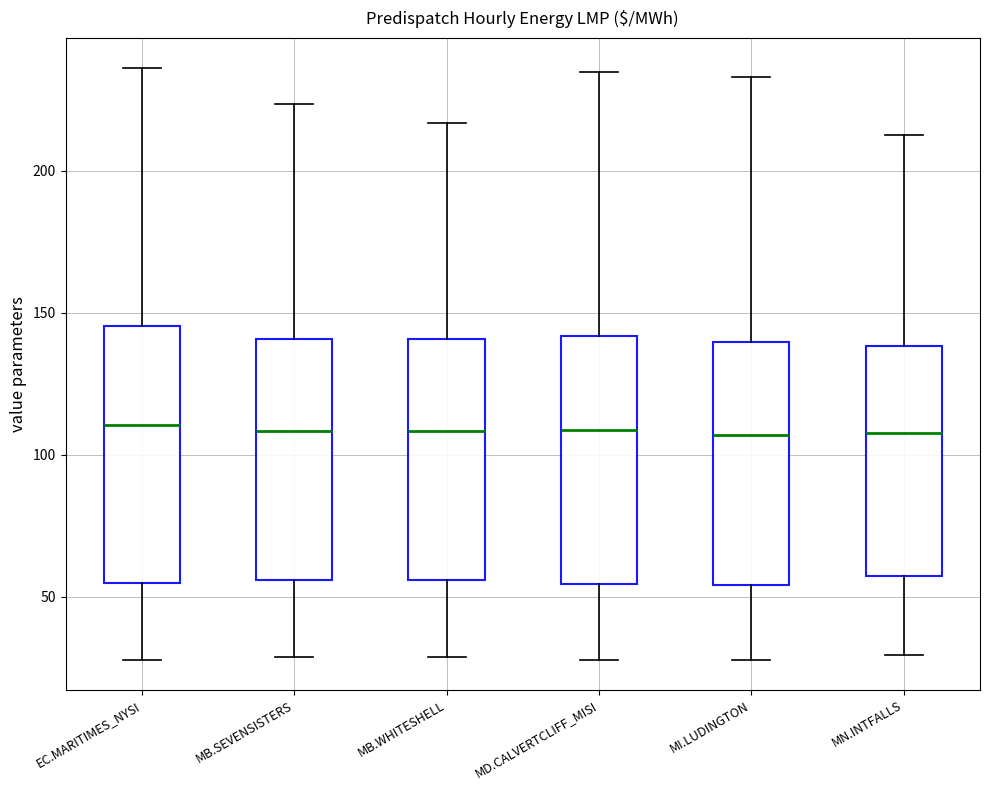

Reading left to right, transcribe this box plot: for each box, give where its median line is, the range the box spans, and where its two whiskers end, as read against the y-axis. The values are not printed on the chart, so give them approximately, as read against the axis.

EC.MARITIMES_NYSI: median 110, box 55 to 145, whiskers 30 to 235
MB.SEVENSISTERS: median 110, box 55 to 140, whiskers 30 to 225
MB.WHITESHELL: median 110, box 55 to 140, whiskers 30 to 215
MD.CALVERTCLIFF_MISI: median 110, box 55 to 140, whiskers 30 to 235
MI.LUDINGTON: median 105, box 55 to 140, whiskers 30 to 235
MN.INTFALLS: median 110, box 55 to 140, whiskers 30 to 215